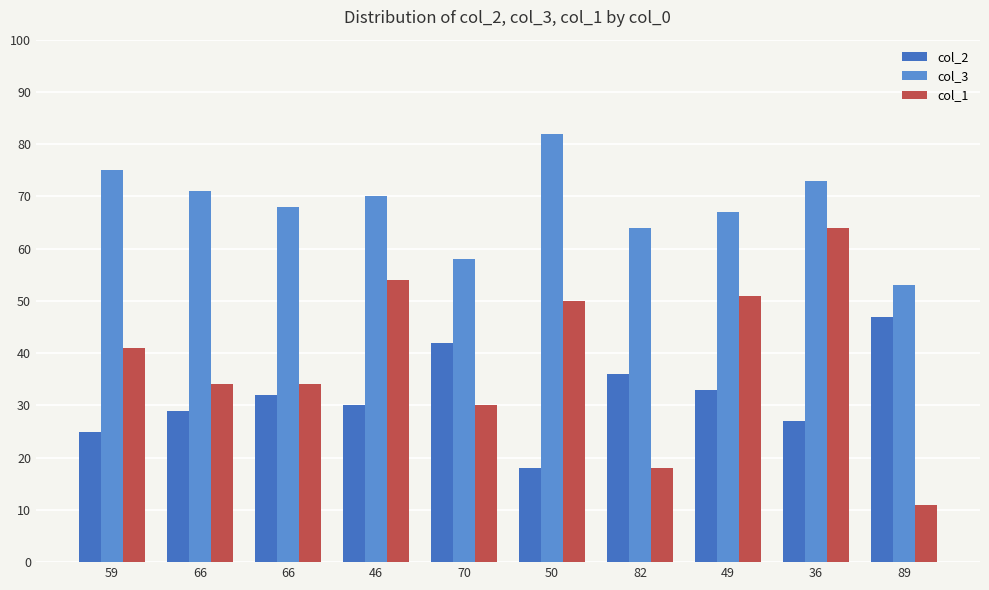

The value of col_2 at 66 is 32. True or false?

True